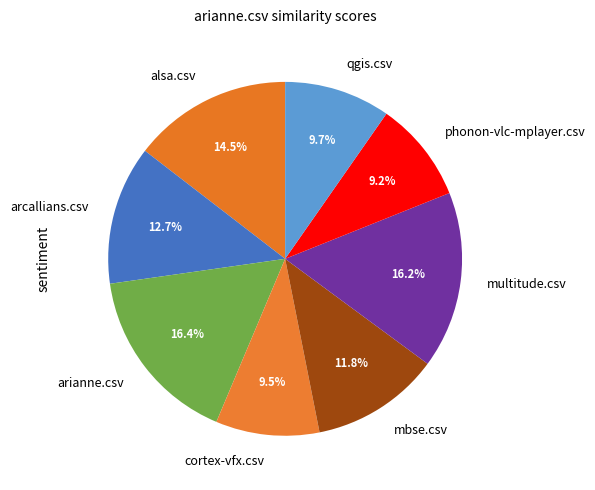

What percentage is the mbse.csv slice, to the nearest percent?

12%